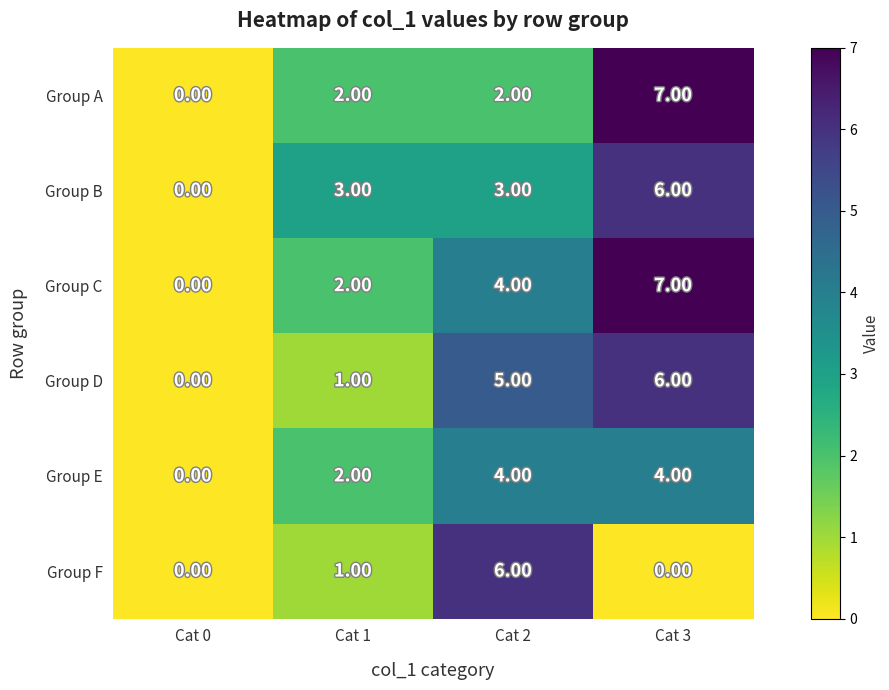

What is the difference between the maximum and minimum values in the Group D series?

6